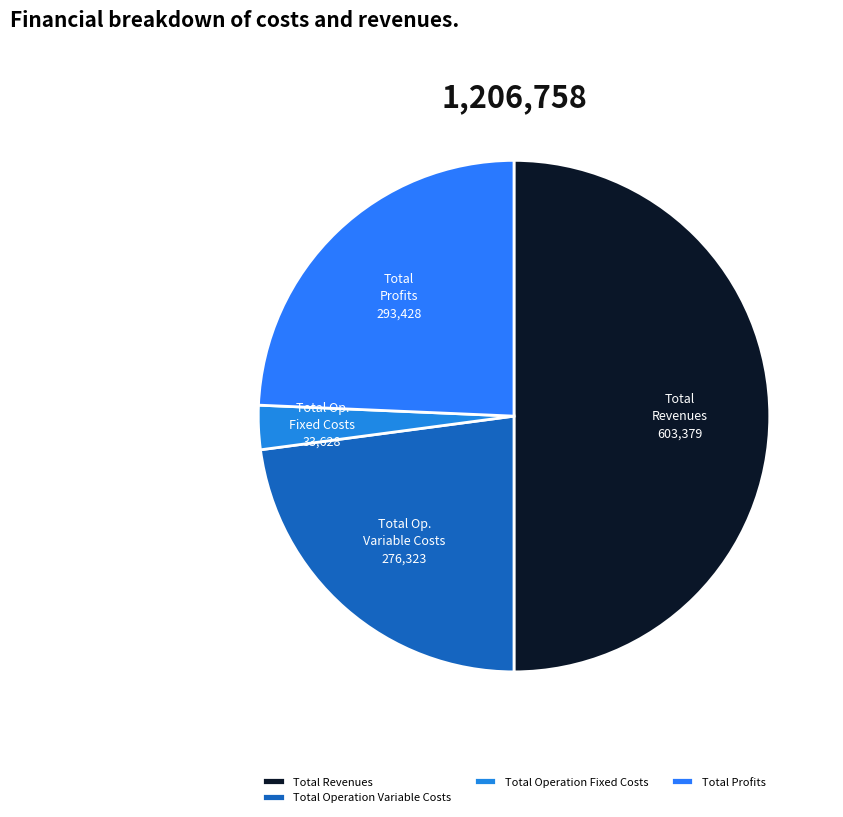

Between Total Revenues and Total Profits, which is larger?

Total Revenues